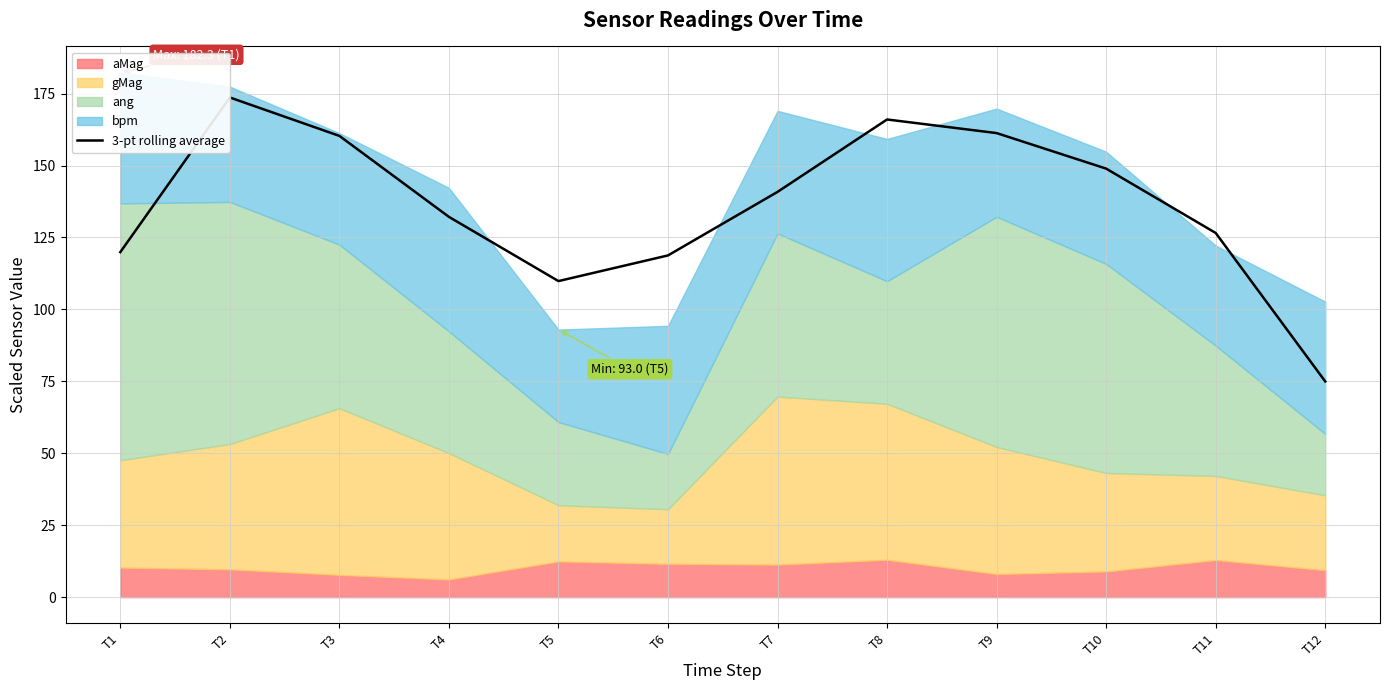

Where is the first local maximum?

T2